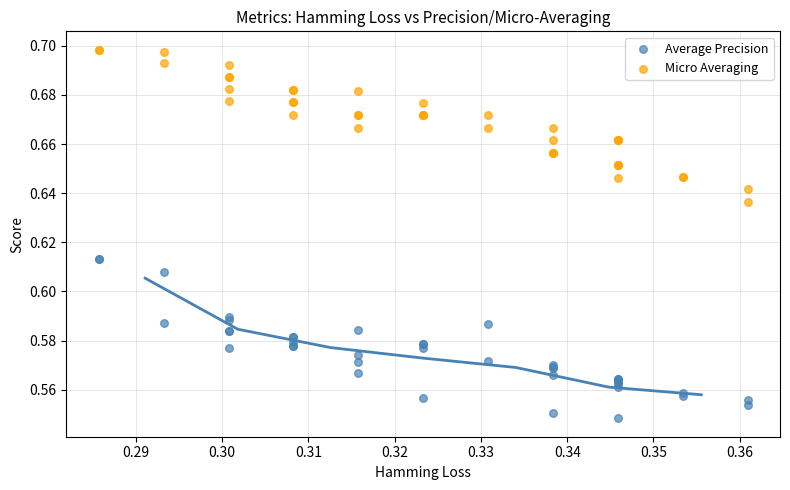

Which series reaches the maximum Y coordinate?

Micro Averaging